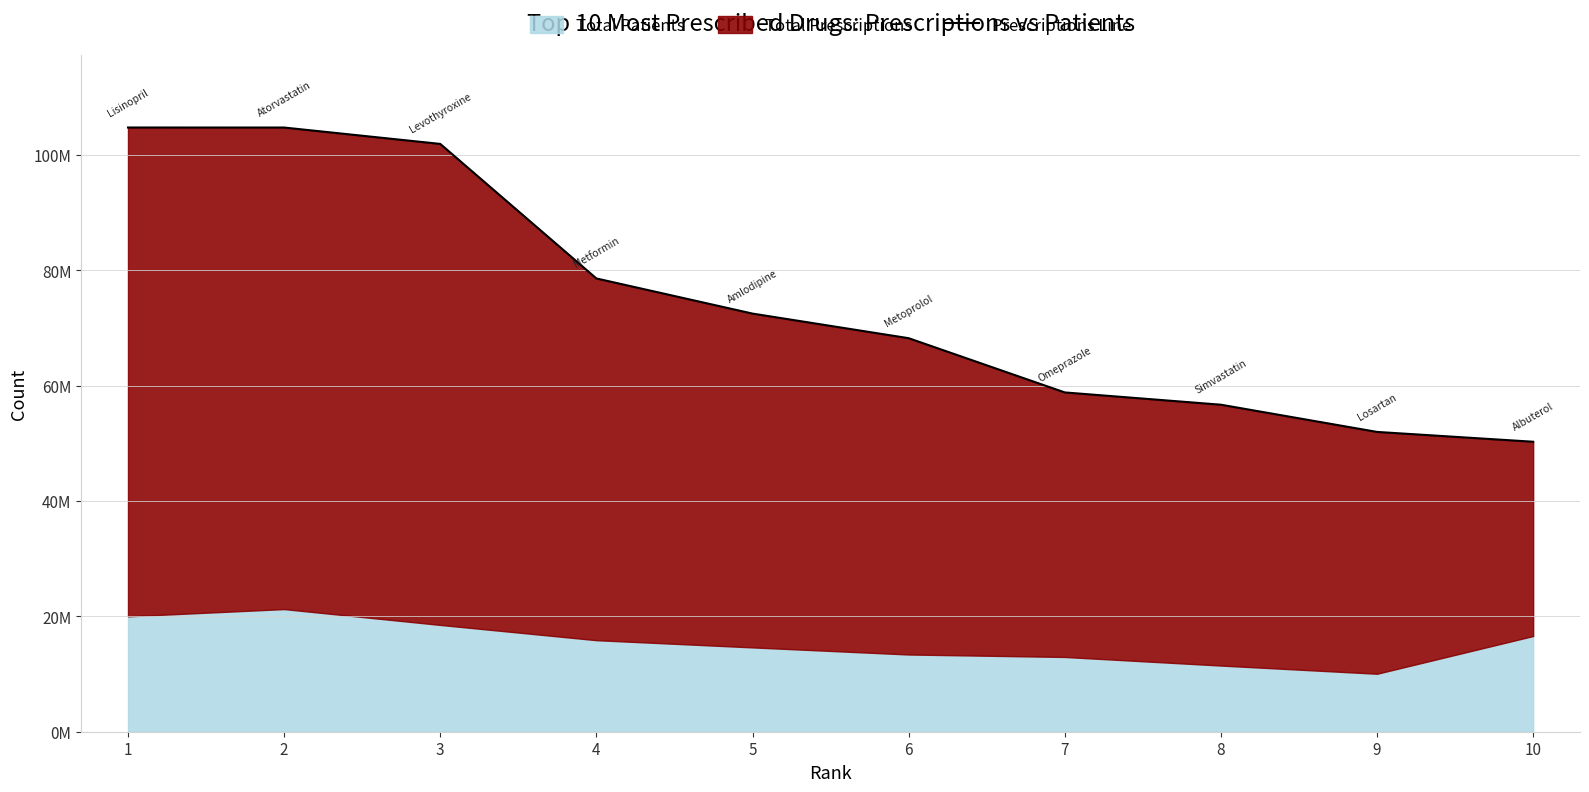

Reading left to right, what are all the values shown in this chart?

1=104779318	2=104774006	3=101932430	4=78602870	5=72508878	6=68243168	7=58837874	8=56708617	9=51989444	10=50286686